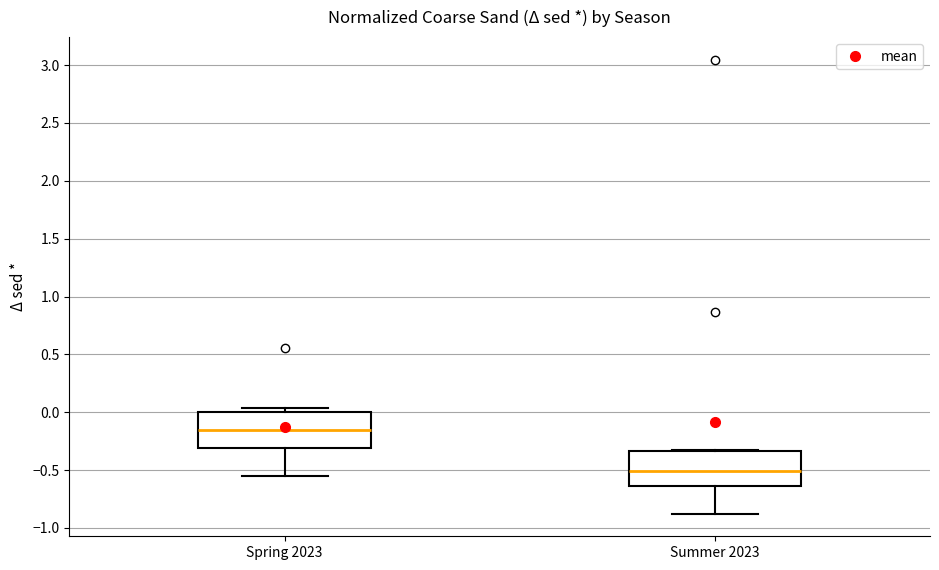

Which box's median line is the lowest?

Summer 2023